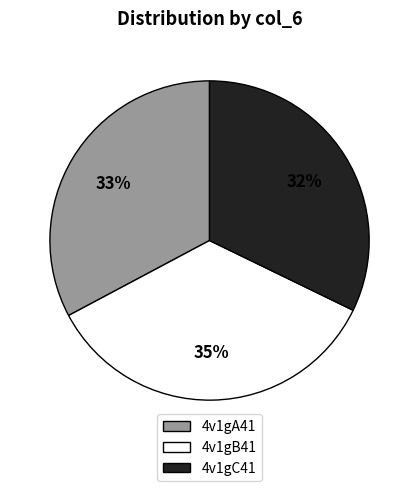

True or false: 4v1gB41 accounts for 35% of the total.

True